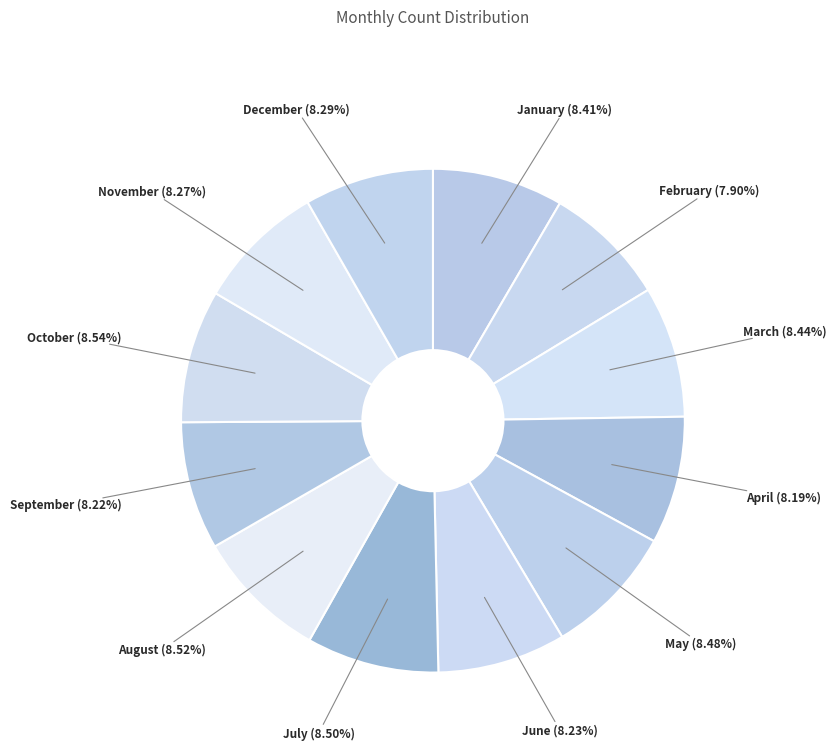

What percentage is the April slice, to the nearest percent?

8%